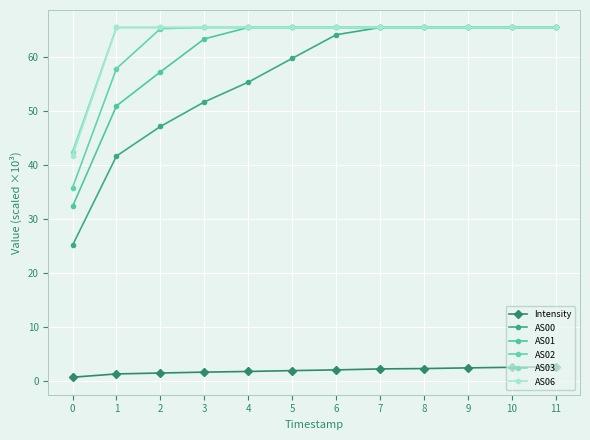

True or false: AS01 has more than 2 points higher than both neighbors.

False